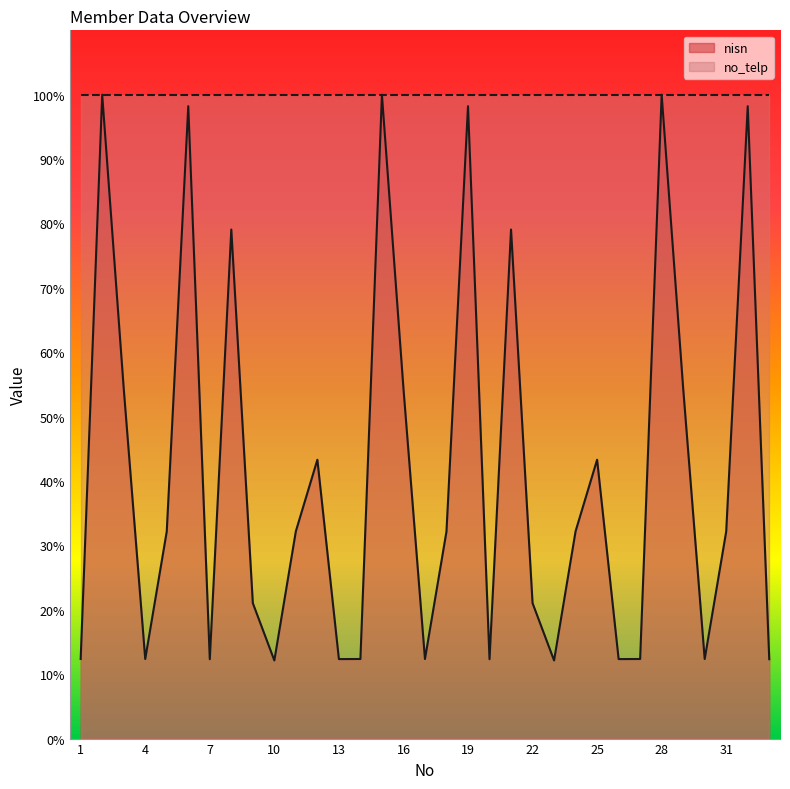

Reading left to right, list all the values displayed in this chart.

12.4	100.0	54.4	12.4	32.2	98.2	12.3	79.1	21.0	12.1	32.2	43.3	12.3	12.4	100.0	54.4	12.4	32.2	98.2	12.3	79.1	21.0	12.1	32.2	43.3	12.3	12.4	100.0	54.4	12.4	32.2	98.2	12.3